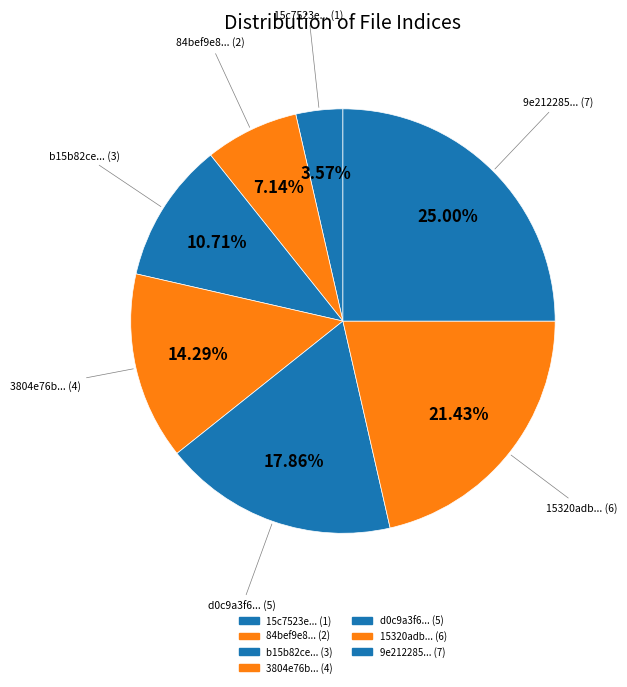

To the nearest percent, what is the average slice percentage?

14%